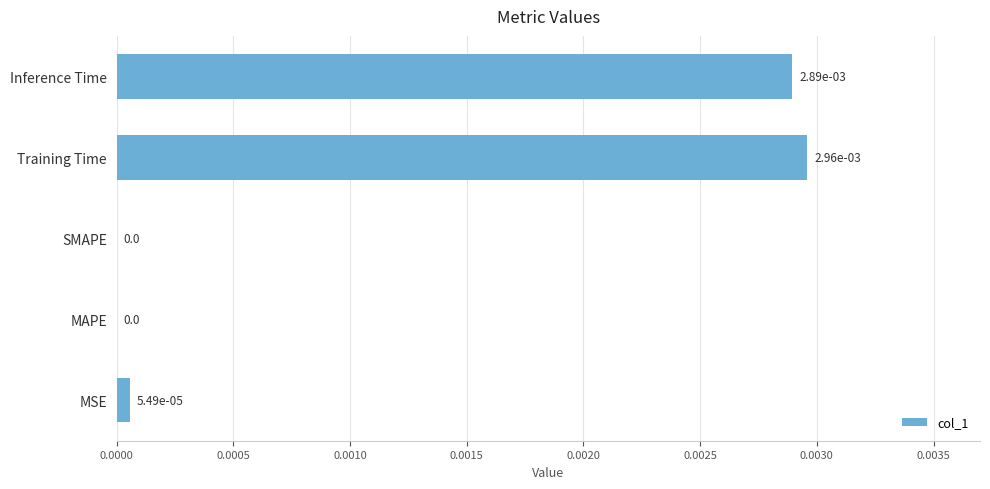

True or false: the data shows 0.0 at Inference Time.

True